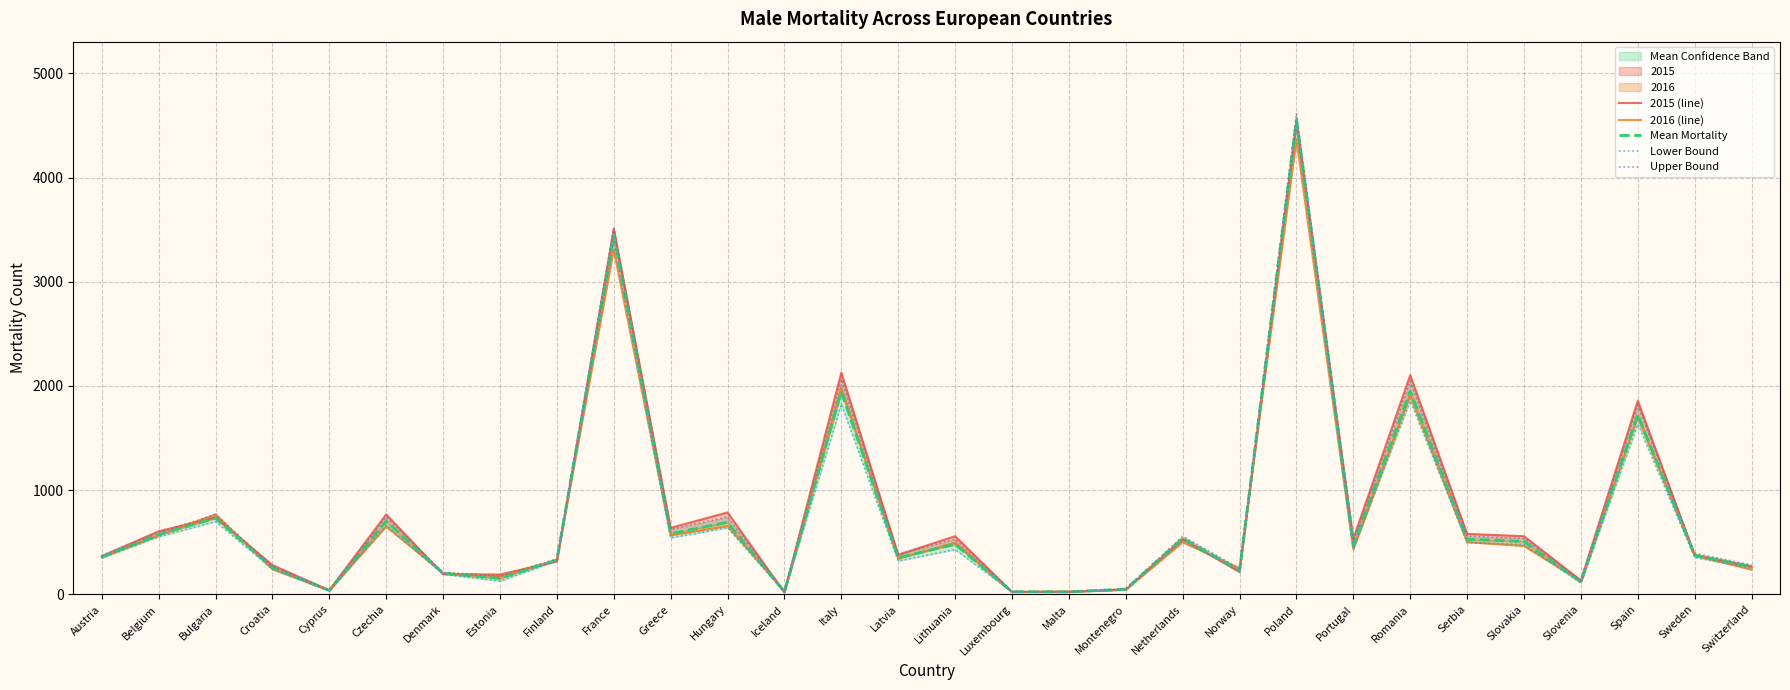

Rank the series at Luxembourg from lowest to highest value.

2016 (line), Lower Bound, 2015 (line), Mean Mortality, Upper Bound